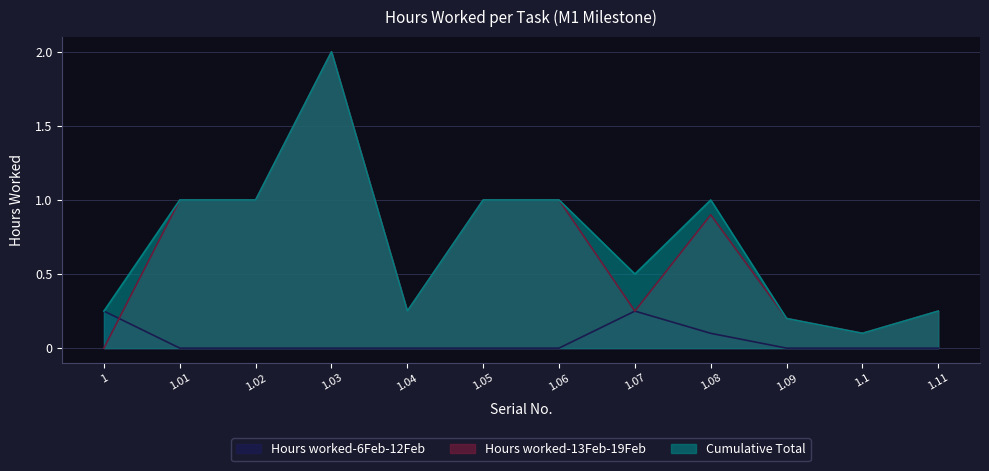

At which label is Cumulative Total closest to 1?

1.01